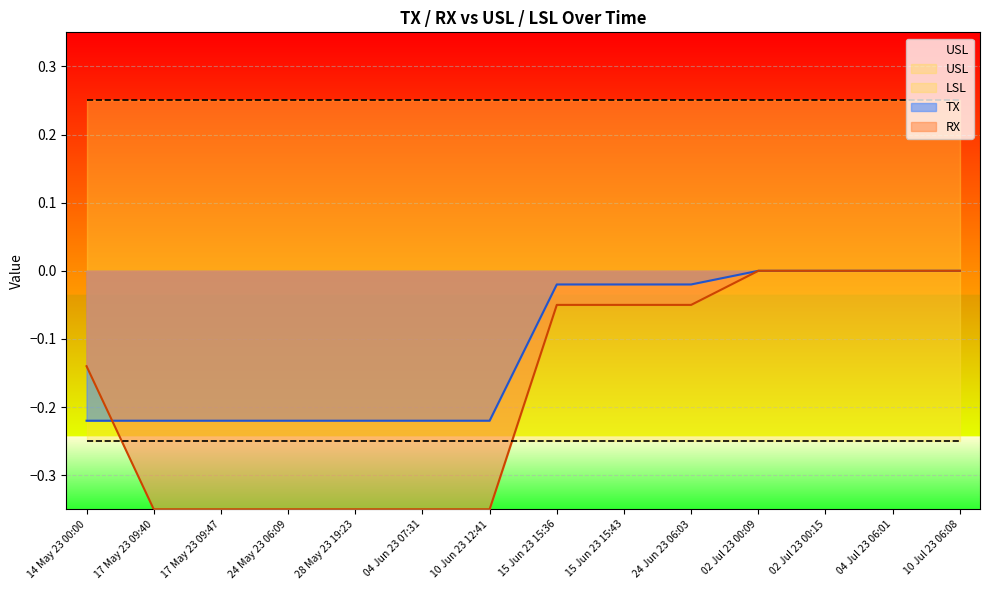

Read the RX value at 04 Jun 23 07:31.

-0.3